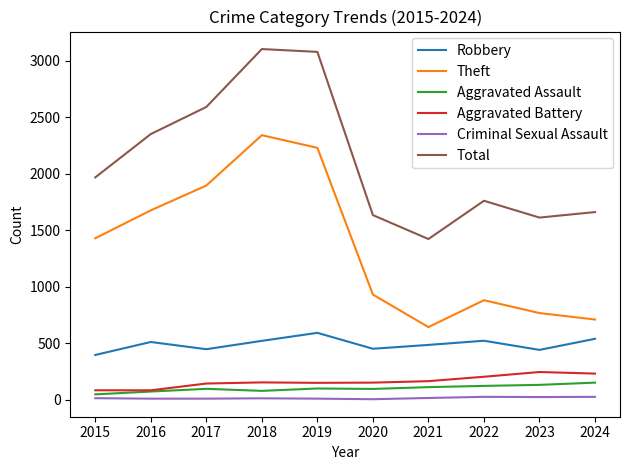

What is the maximum value for Aggravated Battery?

244